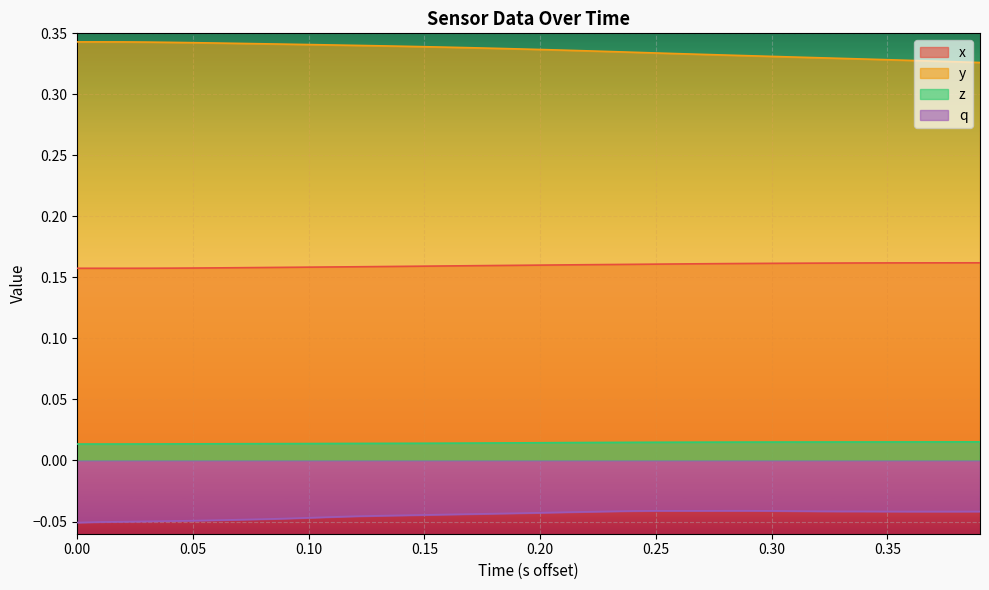

List the series in order of their overall mean, lowest first.

q, z, x, y